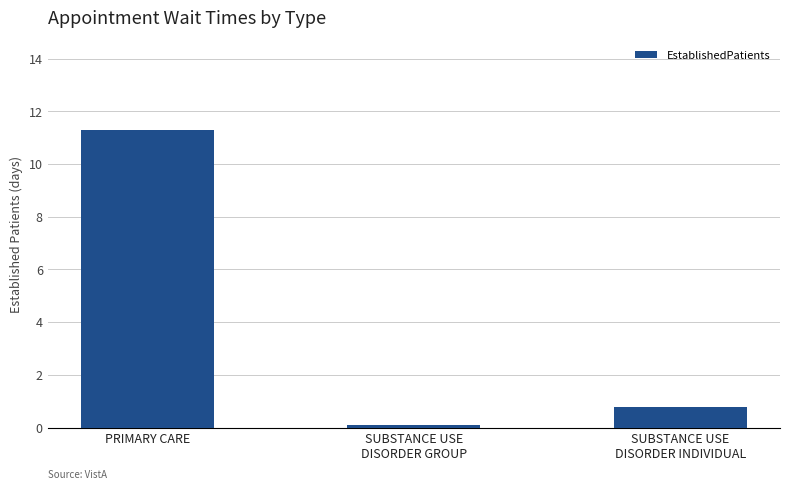

Reading left to right, list all the values displayed in this chart.

PRIMARY CARE=11.3	SUBSTANCE USE
DISORDER GROUP=0.1	SUBSTANCE USE
DISORDER INDIVIDUAL=0.8